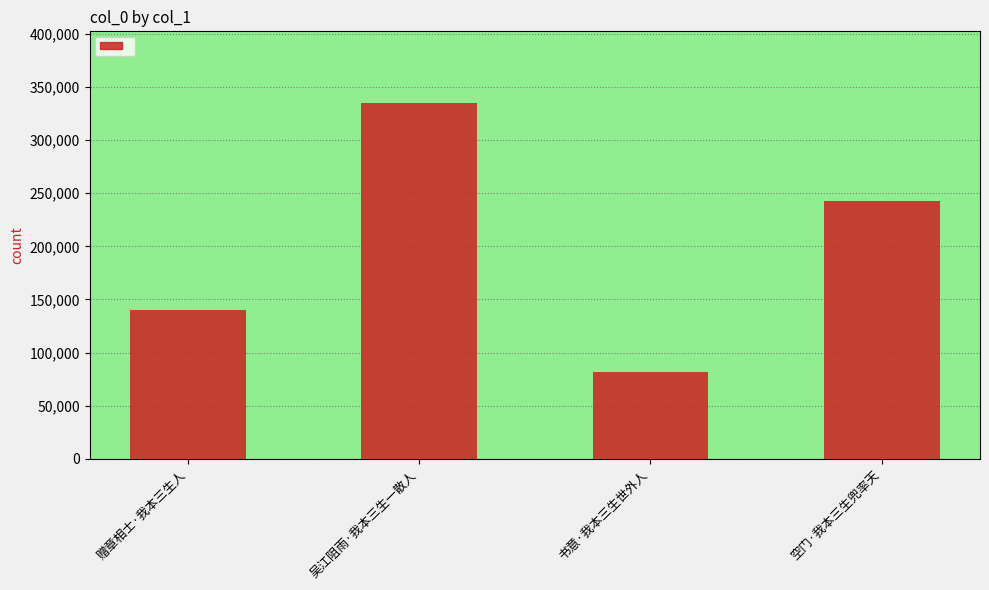

List the labels in order of value, smallest first.

书意·我本三生世外人, 赠章相士·我本三生人, 空门·我本三生兜率天, 吴江阻雨·我本三生一散人